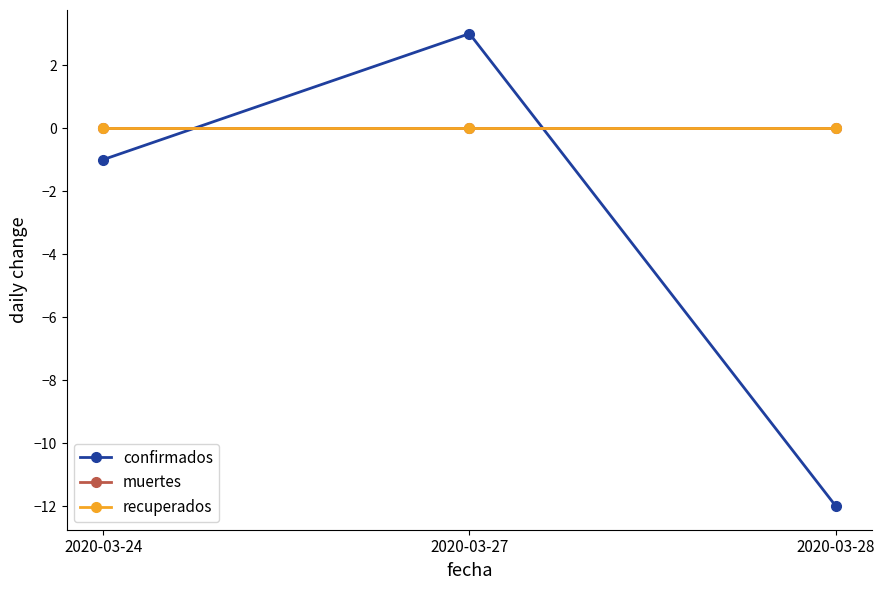

Between 2020-03-24 and 2020-03-28, which series saw the biggest shift?

confirmados